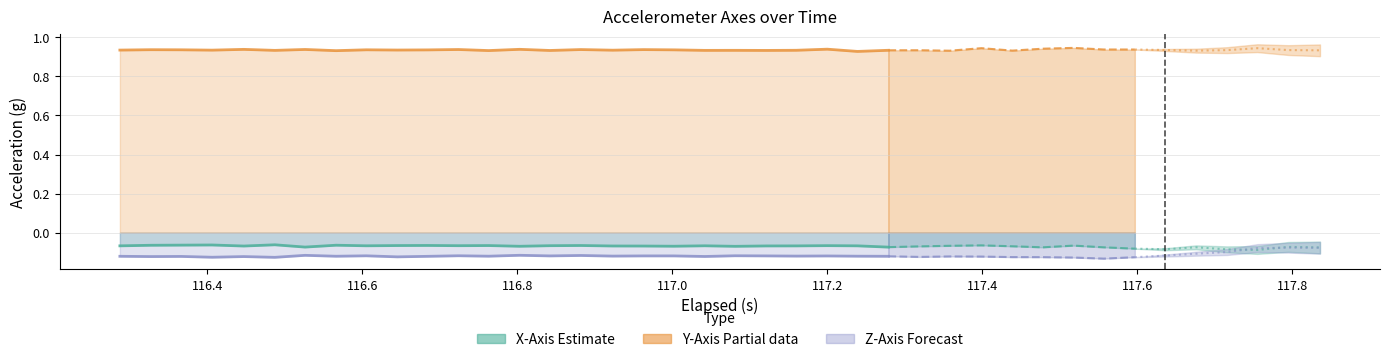

What is the sum of the Y-Axis (g) values at 31 and 8?

1.9